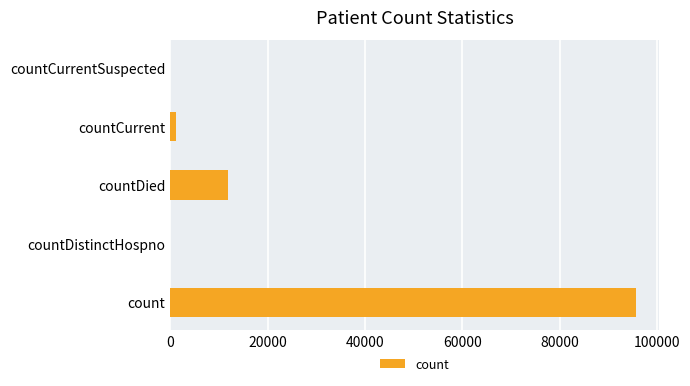

Is it true that the value at countDistinctHospno is 0?

True